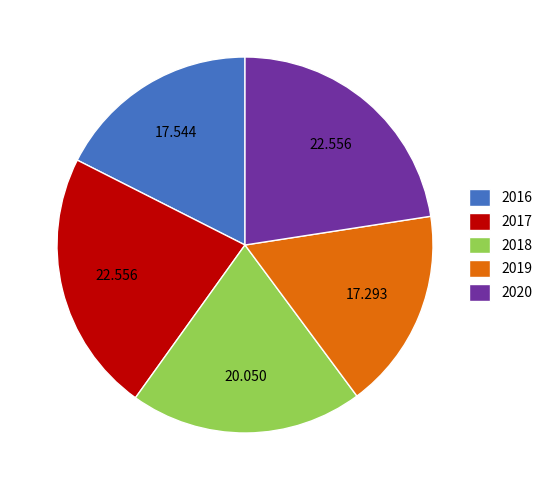

Combined, do 2019 and 2016 account for over 50%?

No